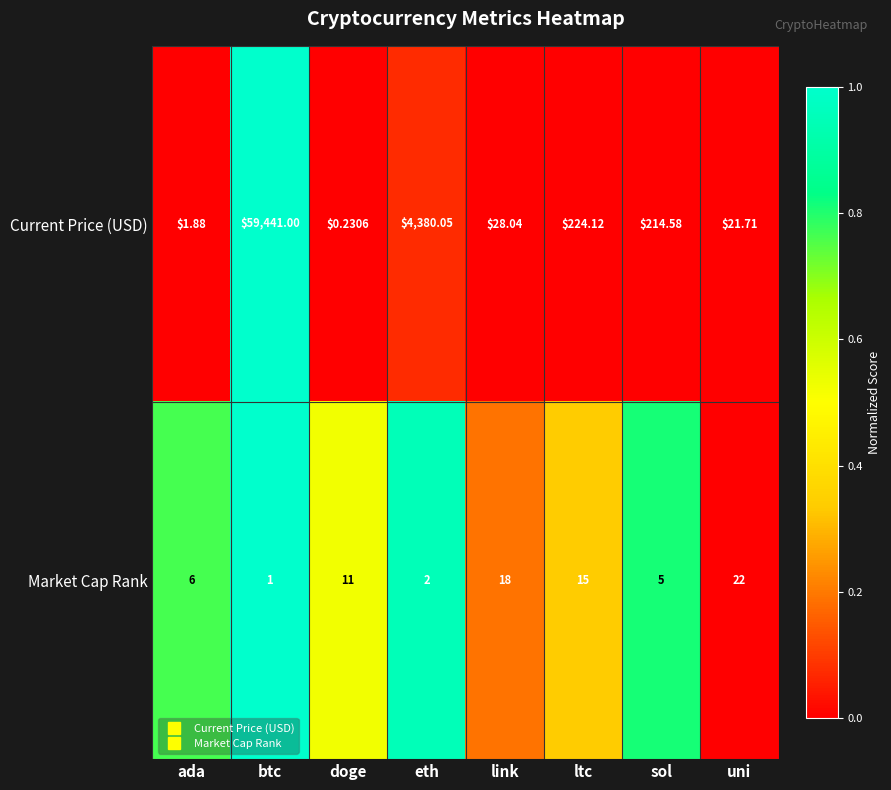

What is the greatest value displayed?

59441.0